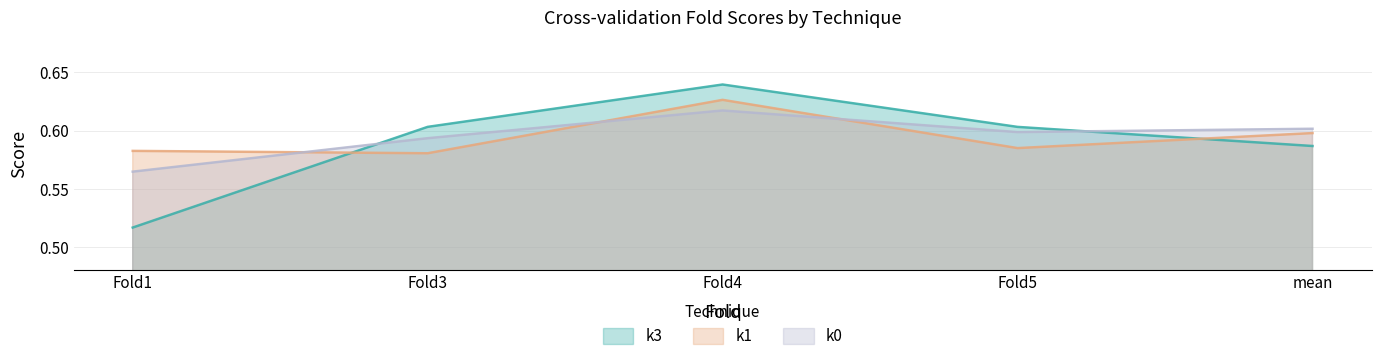

Between which two adjacent categories do k1 and k3 first intersect?

Fold1 and Fold3